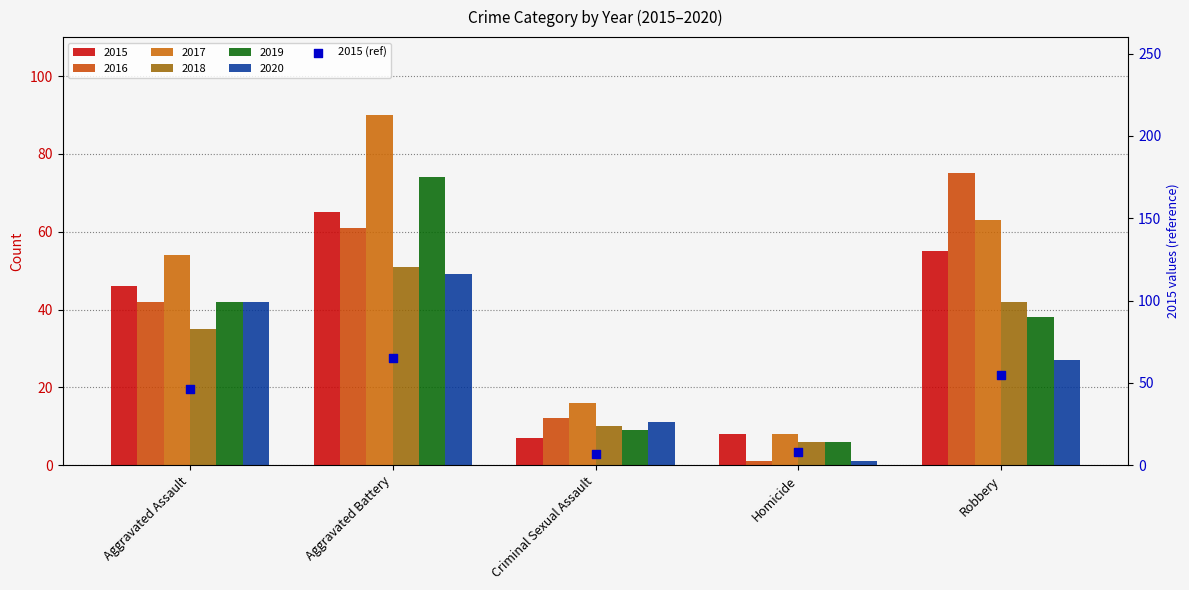

Which has a higher value, Aggravated Assault or Homicide?

Aggravated Assault